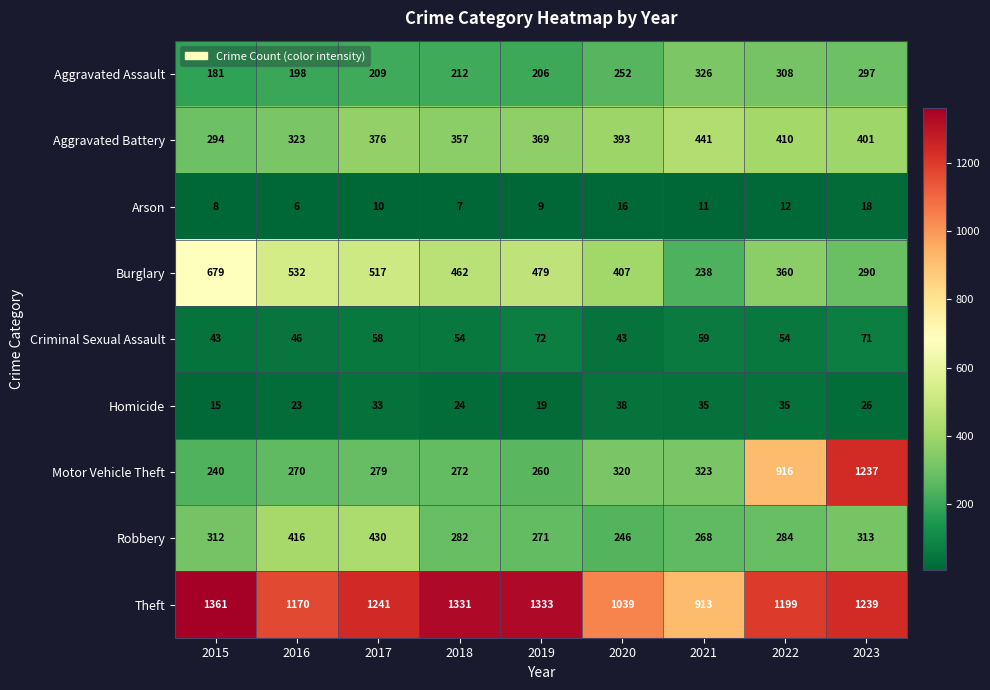

At which label is Aggravated Battery closest to 367?

2019